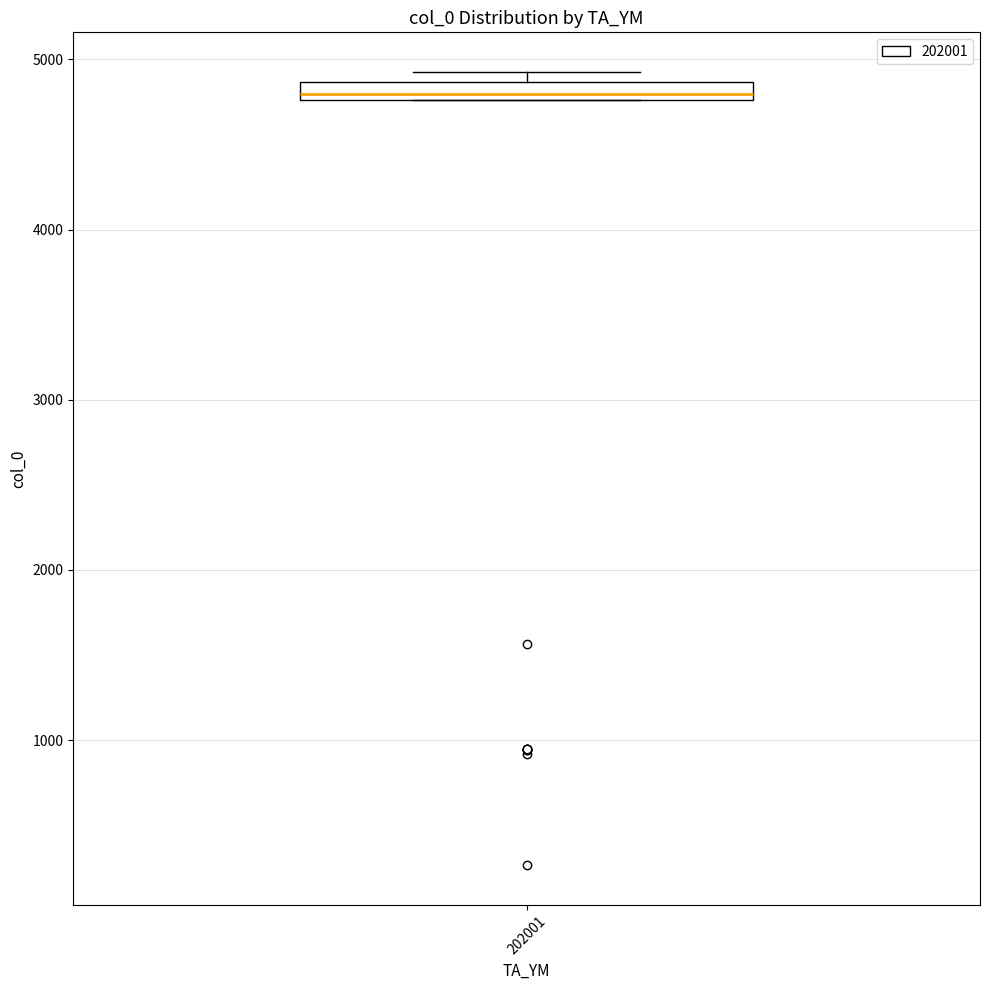

Where is the upper edge of the box at x = 202001 on the y-axis? The values are not printed on the chart, so give them approximately, as read against the axis.

4900